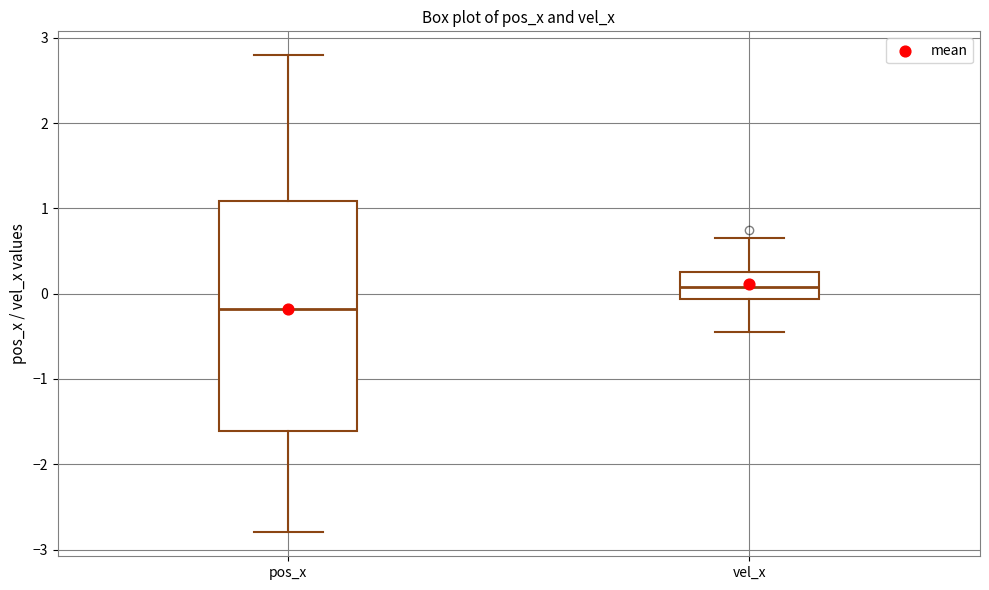

Reading left to right, read every box against the y-axis: the position of its median line, the range the box covers, and the ends of its whiskers. The values are not printed on the chart, so give them approximately, as read against the axis.

pos_x: median -0.2, box -1.6 to 1.1, whiskers -2.8 to 2.8
vel_x: median 0.1, box -0.1 to 0.3, whiskers -0.4 to 0.7